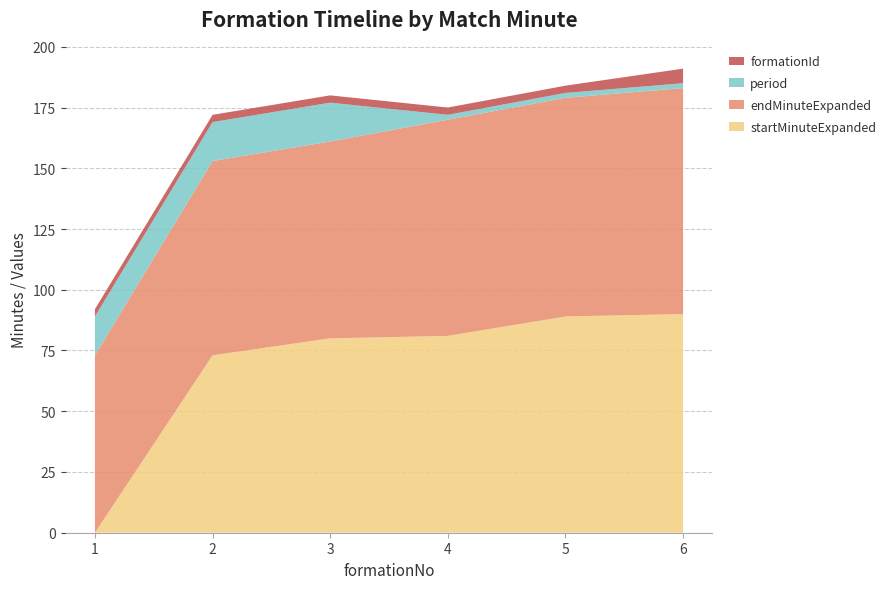

Reading left to right, what are all the values shown in this chart?

startMinuteExpanded: 0	73	80	81	89	90
endMinuteExpanded: 73	80	81	89	90	93
period: 16	16	16	2	2	2
formationId: 3	3	3	3	3	6